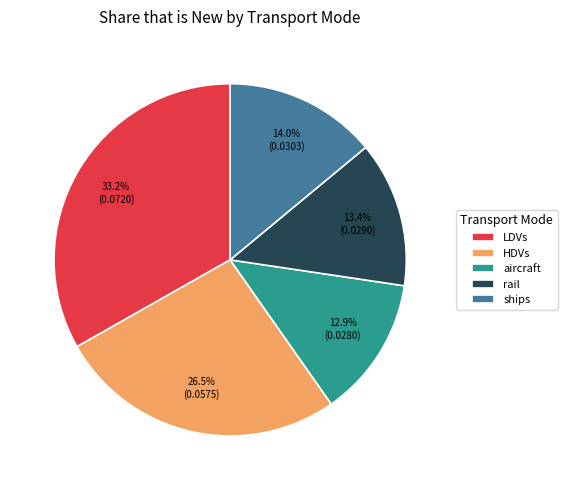

What is the total percentage of HDVs and LDVs?

59.7%